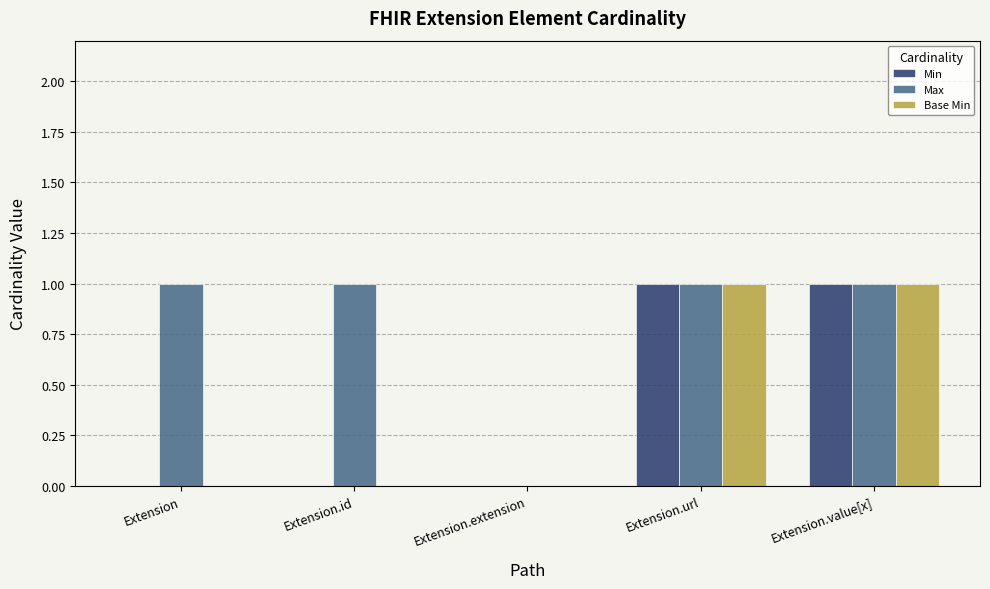

How many groups of bars are there?

5